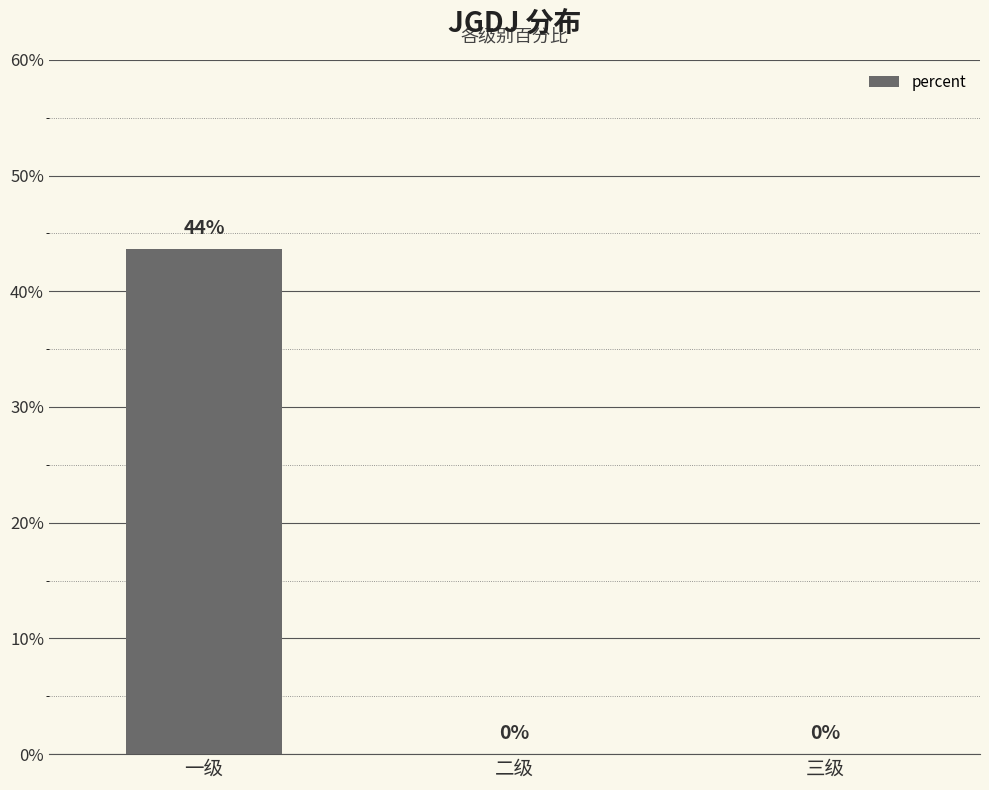

Are the bars horizontal?

No